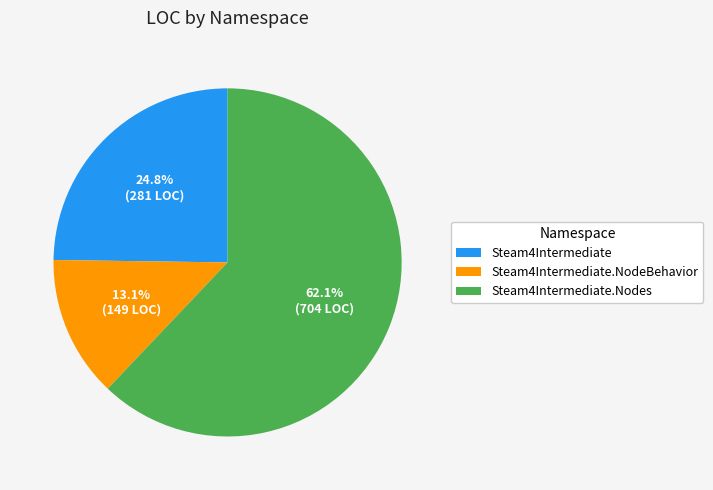

Combined, do Steam4Intermediate.NodeBehavior and Steam4Intermediate.Nodes account for over 50%?

Yes